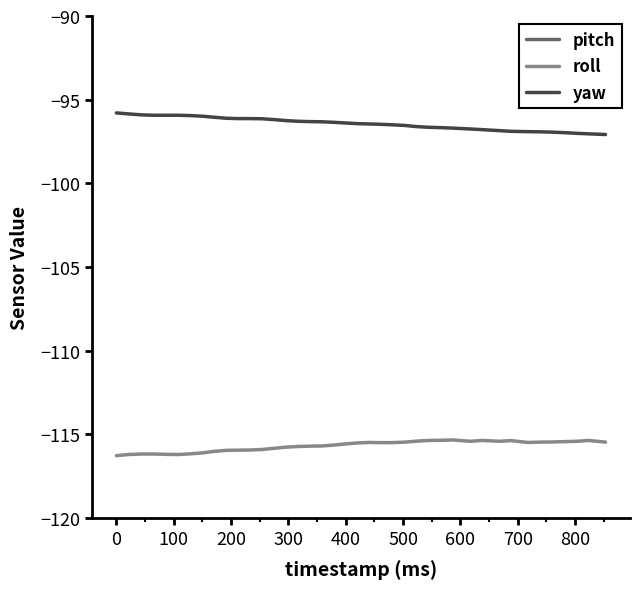

True or false: roll and yaw cross at least once.

False